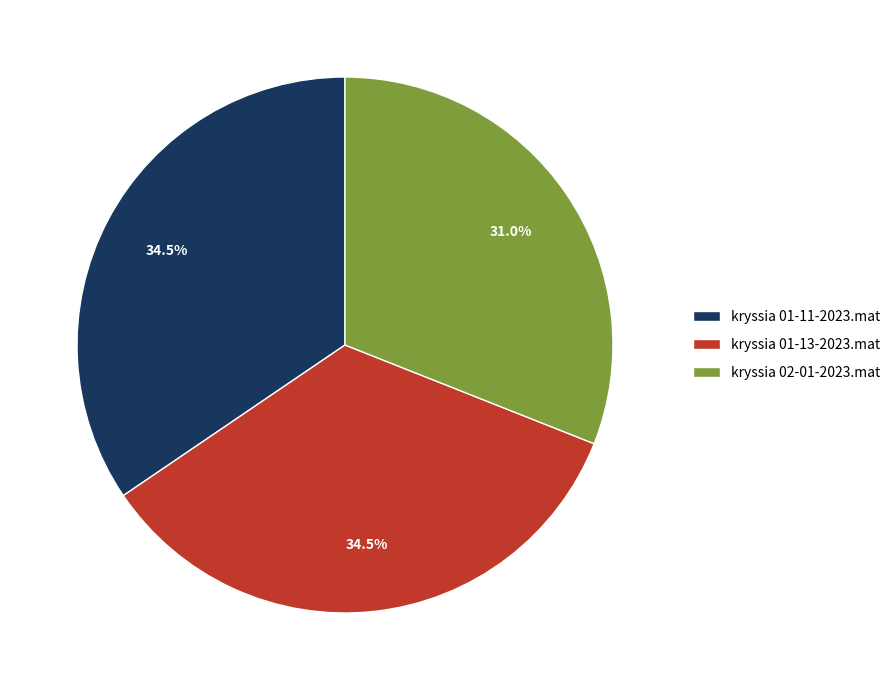

Does kryssia 01-11-2023.mat represent more than half of the total?

No